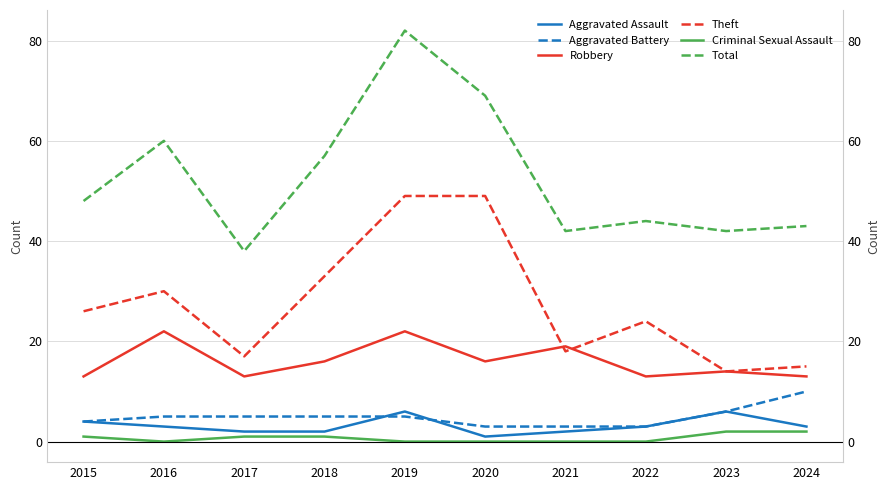

At how many categories does at least one series exceed 54?

4